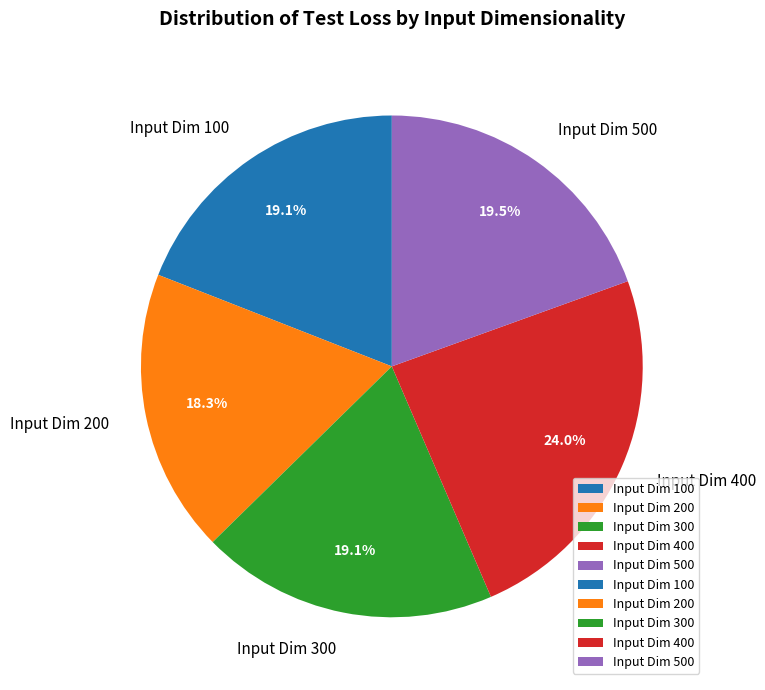

What is the largest slice in the pie chart?

Input Dim 400